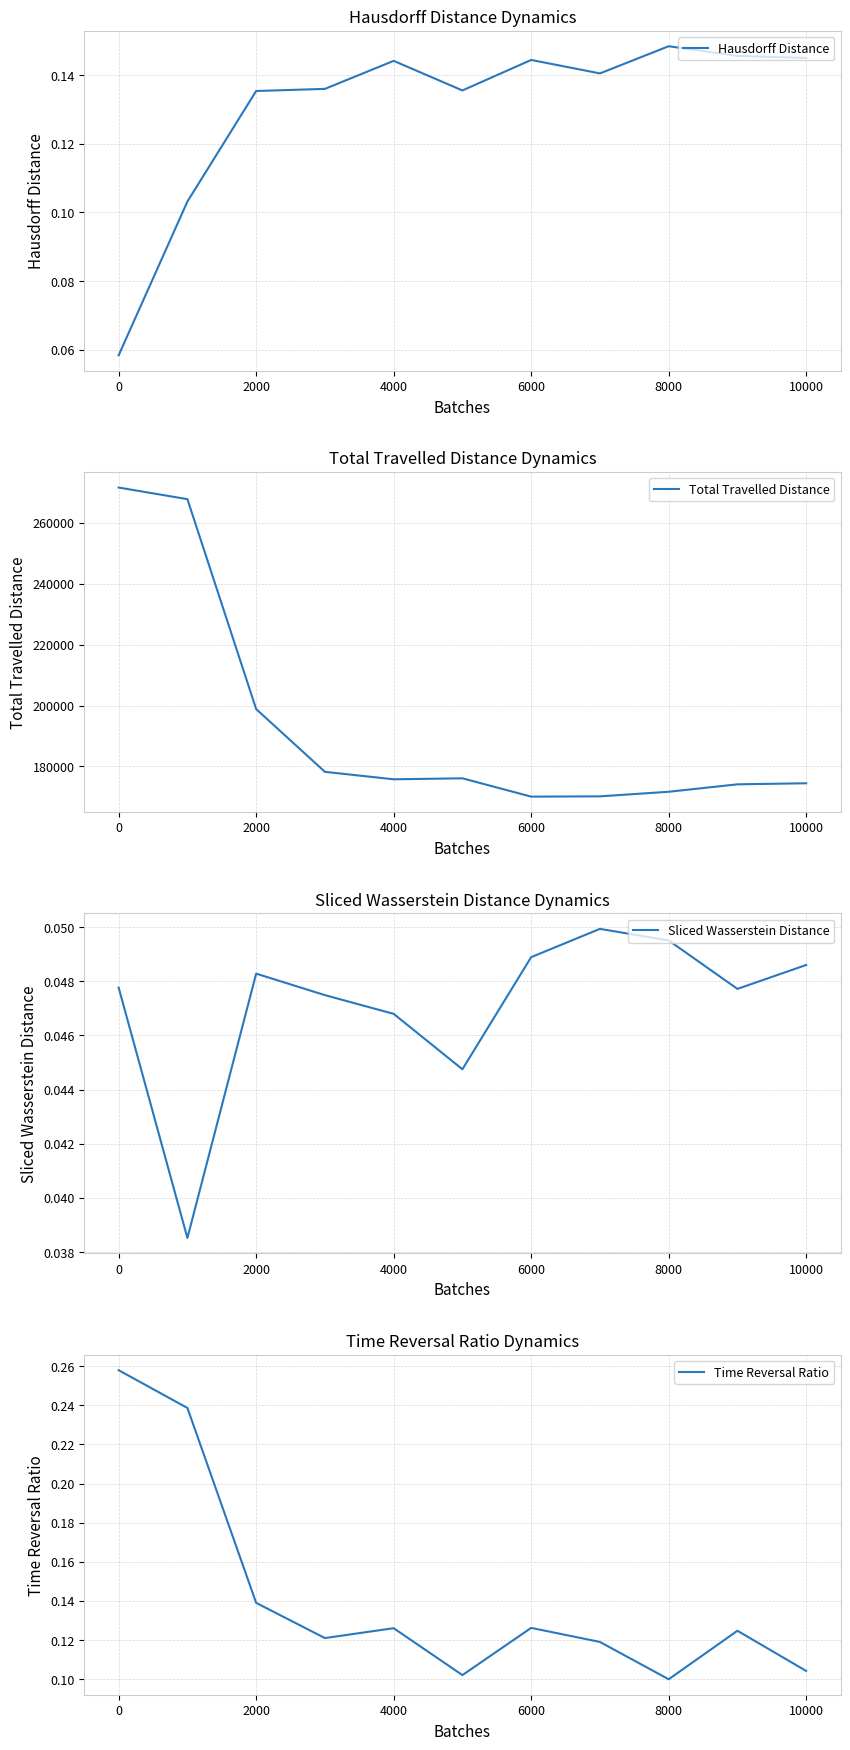

Rank the series by their maximum value, from lowest to highest.

Sliced Wasserstein Distance, Hausdorff Distance, Time Reversal Ratio, Total Travelled Distance